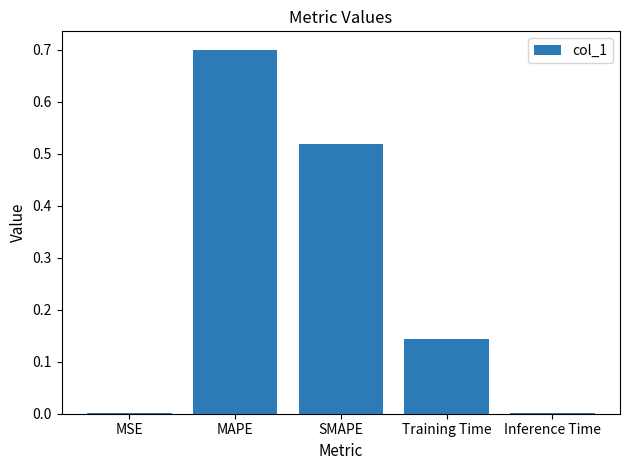

What is the approximate value at MAPE?

0.7